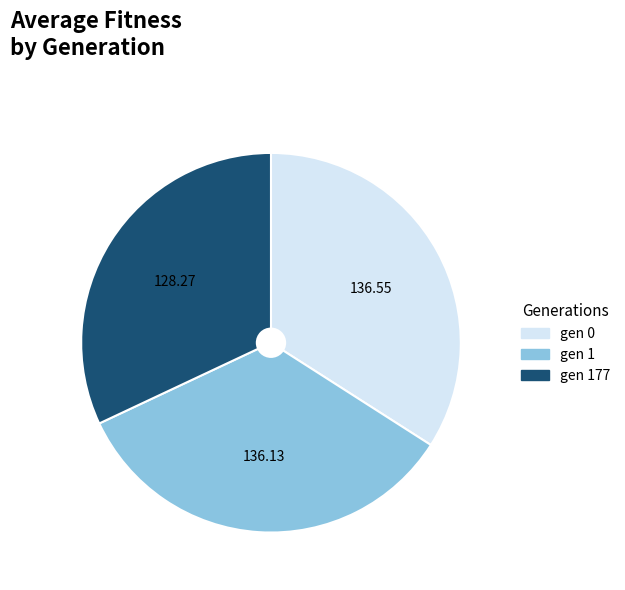

Does any single category account for the majority?

No